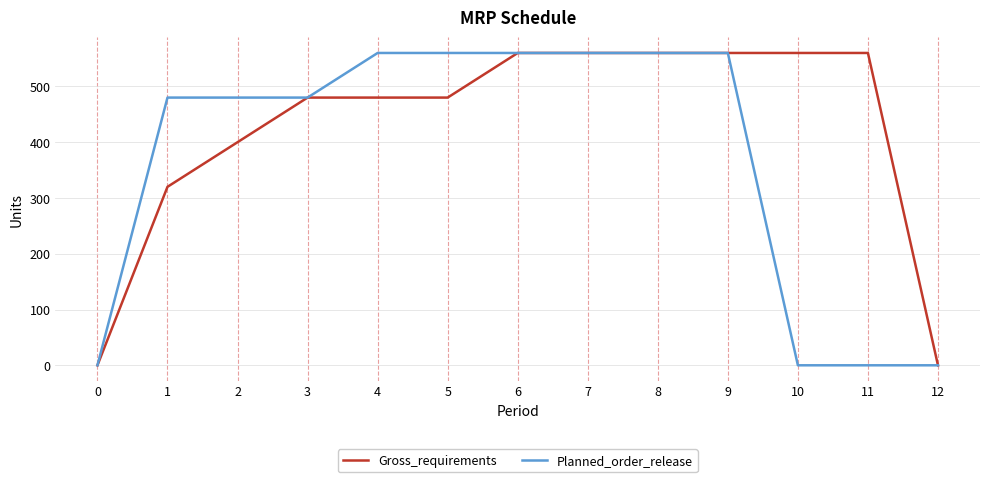

What is the maximum value shown in the chart?

560